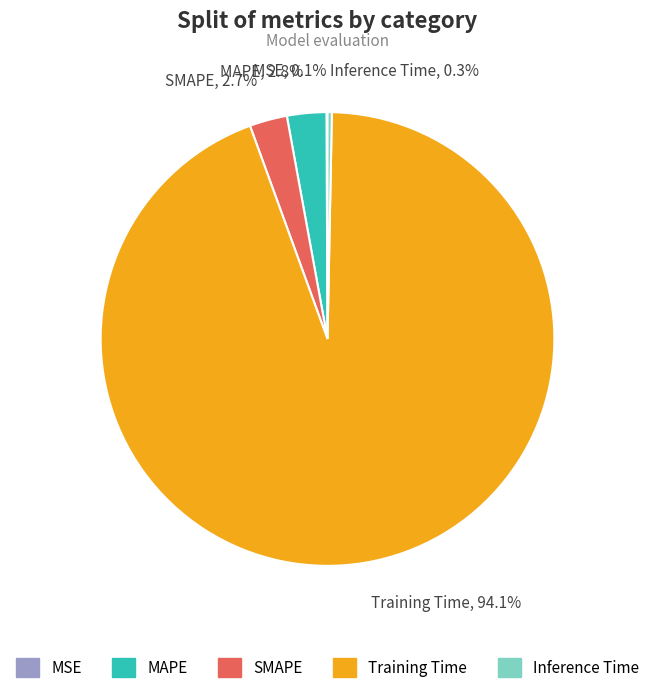

Which has a higher value, Training Time or Inference Time?

Training Time